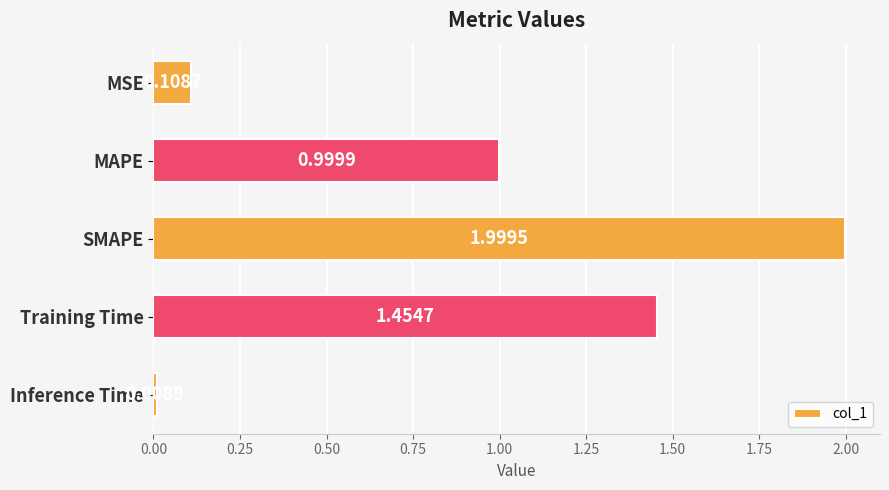

Where is the data nearest to the value 1?

MAPE